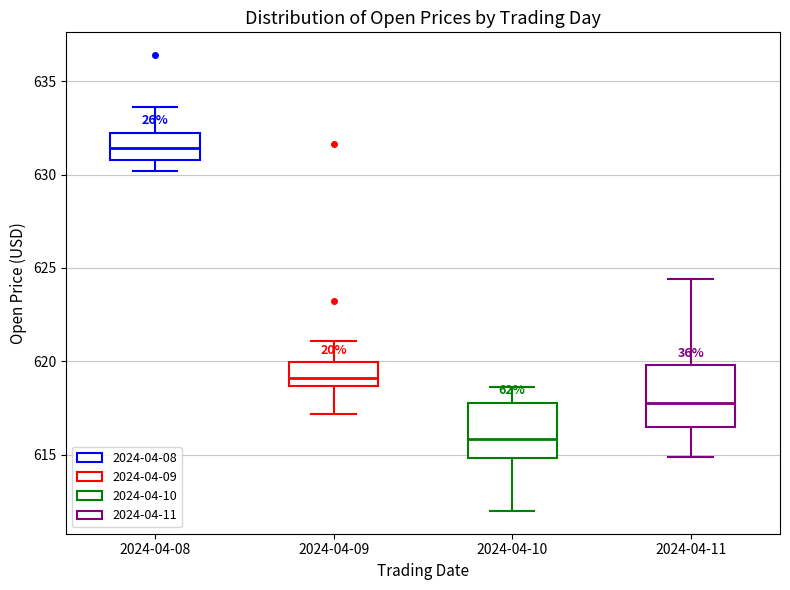

Where does the upper whisker of the box for 2024-04-08 end on the y-axis? The values are not printed on the chart, so give them approximately, as read against the axis.

633.5